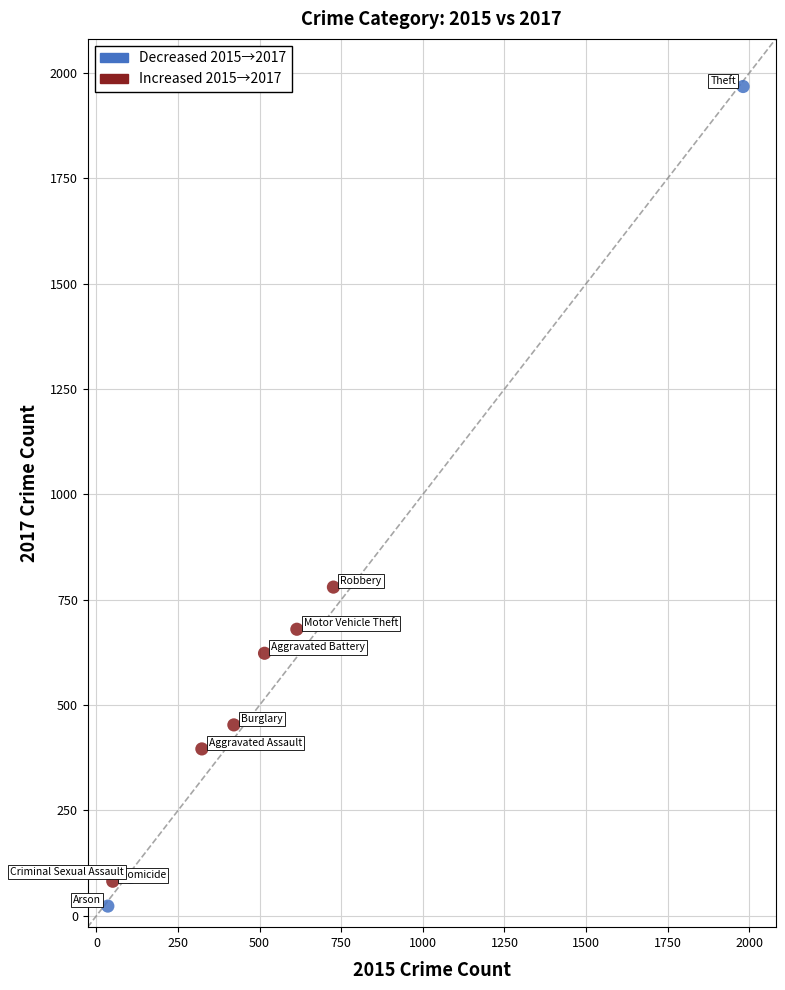

Which series reaches the maximum Y coordinate?

Decreased 2015→2017